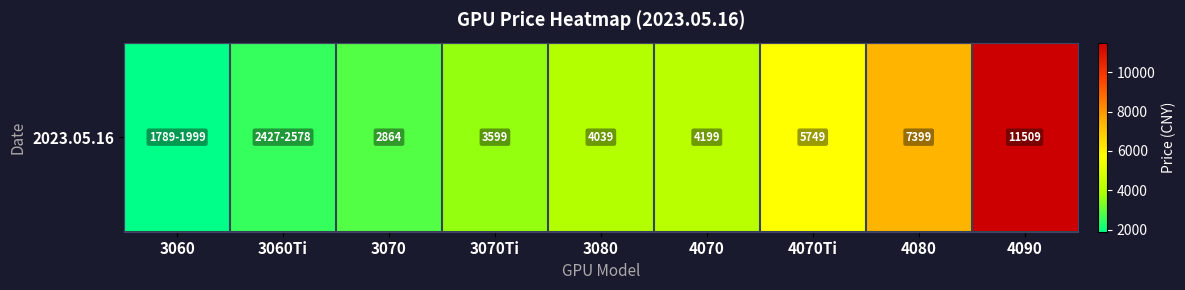

Reading left to right, transcribe all the data shown in this chart.

3060=1894	3060Ti=2502	3070=2864	3070Ti=3599	3080=4039	4070=4199	4070Ti=5749	4080=7399	4090=11509